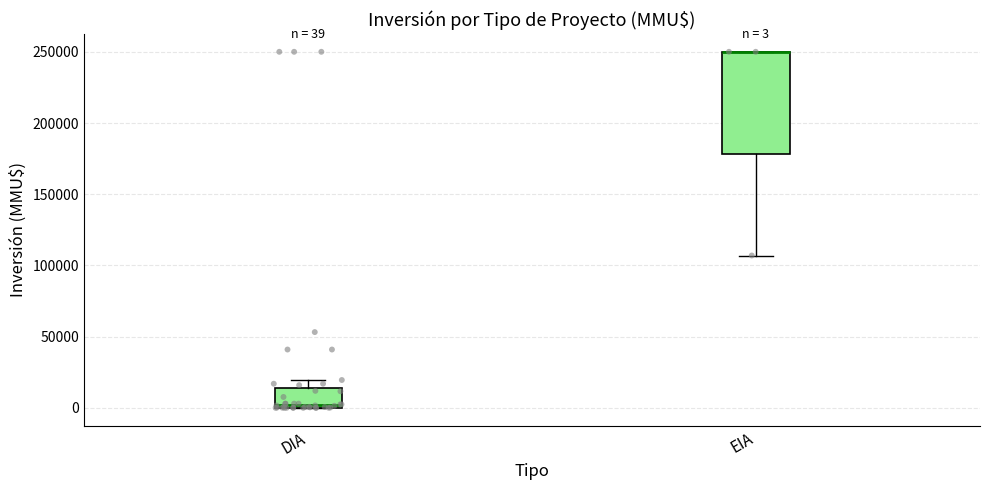

Which box is the tallest, from its lower edge to its upper edge?

EIA